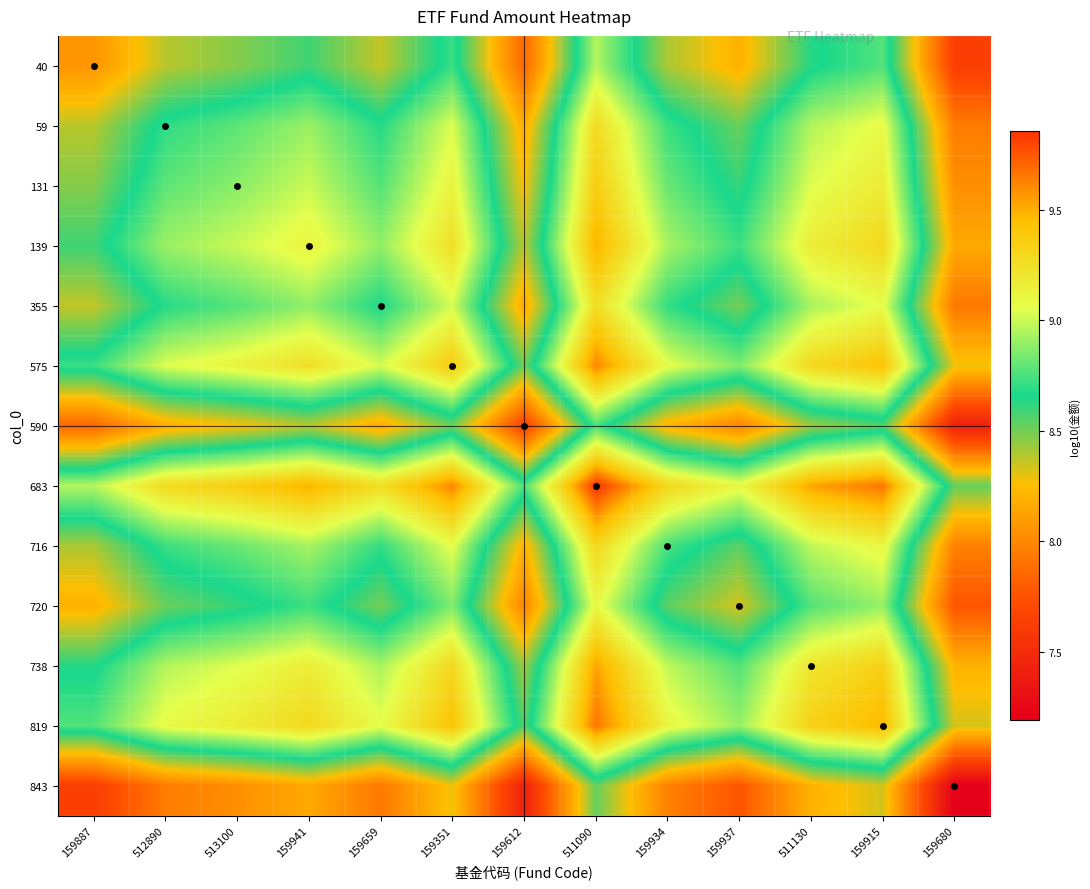

How many distinct data groups are displayed?

13